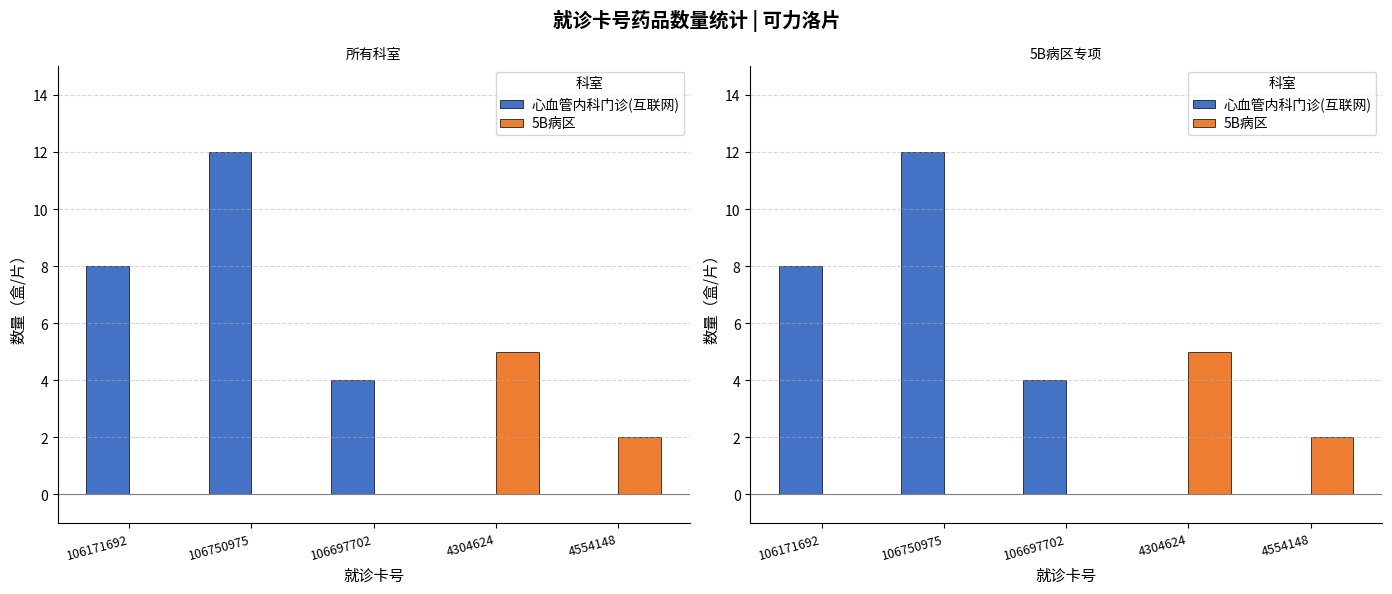

What is the spread (max minus min) of values at 106171692?

8